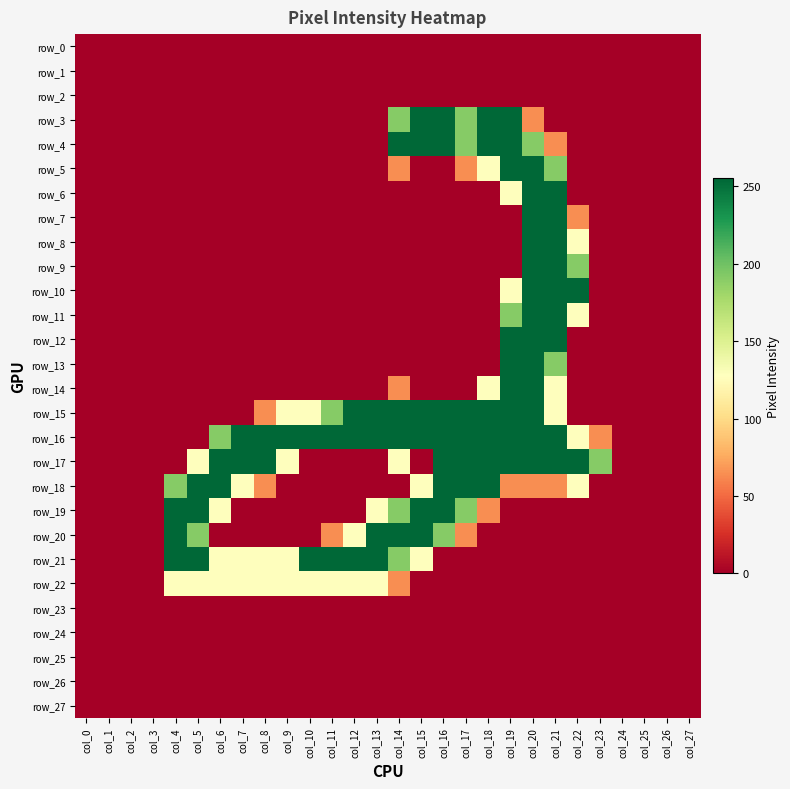

Reading left to right, what are all the values shown in this chart?

row_0: 0	0	0	0	0	0	0	0	0	0	0	0	0	0	0	0	0	0	0	0	0	0	0	0	0	0	0	0
row_1: 0	0	0	0	0	0	0	0	0	0	0	0	0	0	0	0	0	0	0	0	0	0	0	0	0	0	0	0
row_2: 0	0	0	0	0	0	0	0	0	0	0	0	0	0	0	0	0	0	0	0	0	0	0	0	0	0	0	0
row_3: 0	0	0	0	0	0	0	0	0	0	0	0	0	0	191	255	255	191	255	255	64	0	0	0	0	0	0	0
row_4: 0	0	0	0	0	0	0	0	0	0	0	0	0	0	255	255	255	191	255	255	191	64	0	0	0	0	0	0
row_5: 0	0	0	0	0	0	0	0	0	0	0	0	0	0	64	0	0	64	128	255	255	191	0	0	0	0	0	0
row_6: 0	0	0	0	0	0	0	0	0	0	0	0	0	0	0	0	0	0	0	128	255	255	0	0	0	0	0	0
row_7: 0	0	0	0	0	0	0	0	0	0	0	0	0	0	0	0	0	0	0	0	255	255	64	0	0	0	0	0
row_8: 0	0	0	0	0	0	0	0	0	0	0	0	0	0	0	0	0	0	0	0	255	255	128	0	0	0	0	0
row_9: 0	0	0	0	0	0	0	0	0	0	0	0	0	0	0	0	0	0	0	0	255	255	191	0	0	0	0	0
row_10: 0	0	0	0	0	0	0	0	0	0	0	0	0	0	0	0	0	0	0	128	255	255	255	0	0	0	0	0
row_11: 0	0	0	0	0	0	0	0	0	0	0	0	0	0	0	0	0	0	0	191	255	255	128	0	0	0	0	0
row_12: 0	0	0	0	0	0	0	0	0	0	0	0	0	0	0	0	0	0	0	255	255	255	0	0	0	0	0	0
row_13: 0	0	0	0	0	0	0	0	0	0	0	0	0	0	0	0	0	0	0	255	255	191	0	0	0	0	0	0
row_14: 0	0	0	0	0	0	0	0	0	0	0	0	0	0	64	0	0	0	128	255	255	128	0	0	0	0	0	0
row_15: 0	0	0	0	0	0	0	0	64	128	128	191	255	255	255	255	255	255	255	255	255	128	0	0	0	0	0	0
row_16: 0	0	0	0	0	0	191	255	255	255	255	255	255	255	255	255	255	255	255	255	255	255	128	64	0	0	0	0
row_17: 0	0	0	0	0	128	255	255	255	128	0	0	0	0	128	0	255	255	255	255	255	255	255	191	0	0	0	0
row_18: 0	0	0	0	191	255	255	128	64	0	0	0	0	0	0	128	255	255	255	64	64	64	128	0	0	0	0	0
row_19: 0	0	0	0	255	255	128	0	0	0	0	0	0	128	191	255	255	191	64	0	0	0	0	0	0	0	0	0
row_20: 0	0	0	0	255	191	0	0	0	0	0	64	128	255	255	255	191	64	0	0	0	0	0	0	0	0	0	0
row_21: 0	0	0	0	255	255	128	128	128	128	255	255	255	255	191	128	0	0	0	0	0	0	0	0	0	0	0	0
row_22: 0	0	0	0	128	128	128	128	128	128	128	128	128	128	64	0	0	0	0	0	0	0	0	0	0	0	0	0
row_23: 0	0	0	0	0	0	0	0	0	0	0	0	0	0	0	0	0	0	0	0	0	0	0	0	0	0	0	0
row_24: 0	0	0	0	0	0	0	0	0	0	0	0	0	0	0	0	0	0	0	0	0	0	0	0	0	0	0	0
row_25: 0	0	0	0	0	0	0	0	0	0	0	0	0	0	0	0	0	0	0	0	0	0	0	0	0	0	0	0
row_26: 0	0	0	0	0	0	0	0	0	0	0	0	0	0	0	0	0	0	0	0	0	0	0	0	0	0	0	0
row_27: 0	0	0	0	0	0	0	0	0	0	0	0	0	0	0	0	0	0	0	0	0	0	0	0	0	0	0	0